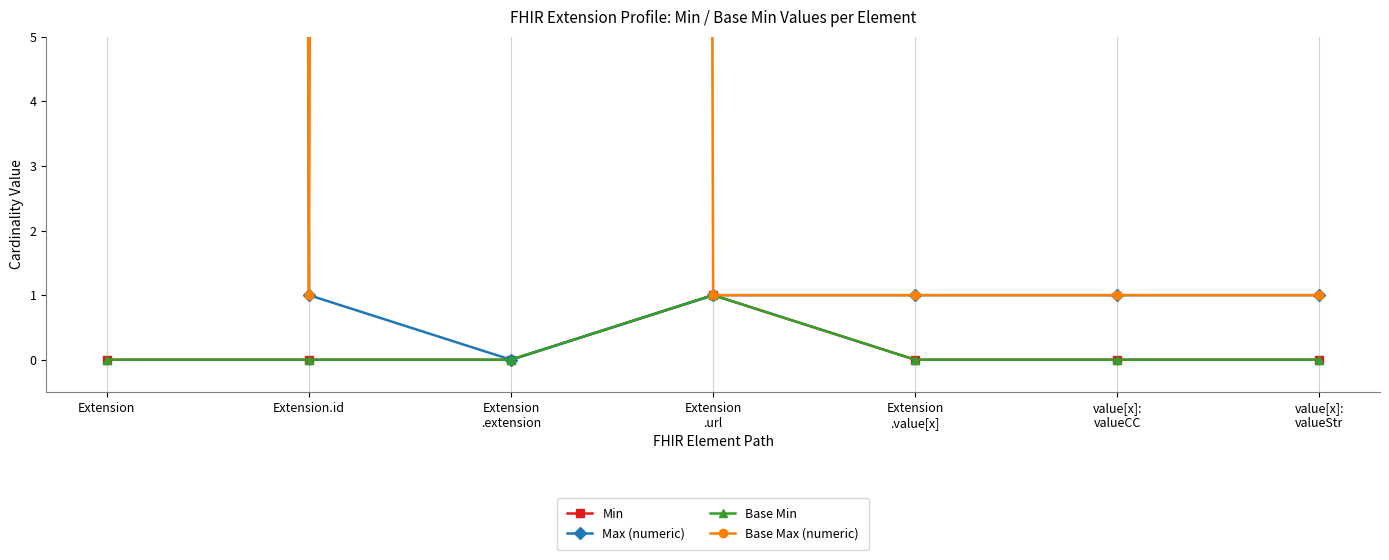

Which category has the highest value in the Base Min series?

Extension
.url